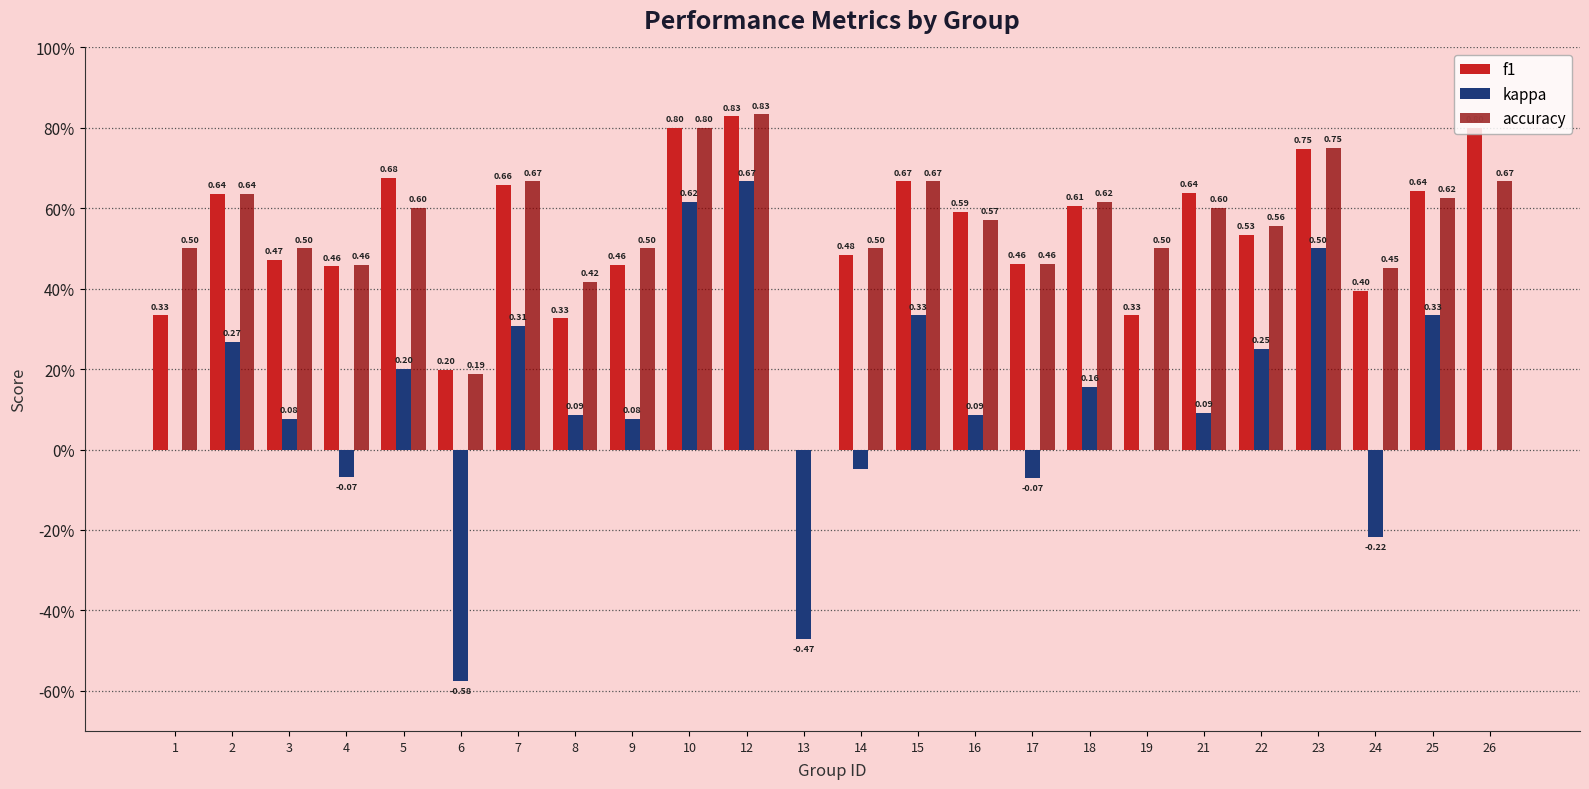

Rank the categories by accuracy value from highest to lowest.

12, 10, 23, 7, 15, 26, 2, 25, 18, 5, 21, 16, 22, 1, 3, 9, 14, 19, 17, 4, 24, 8, 6, 13